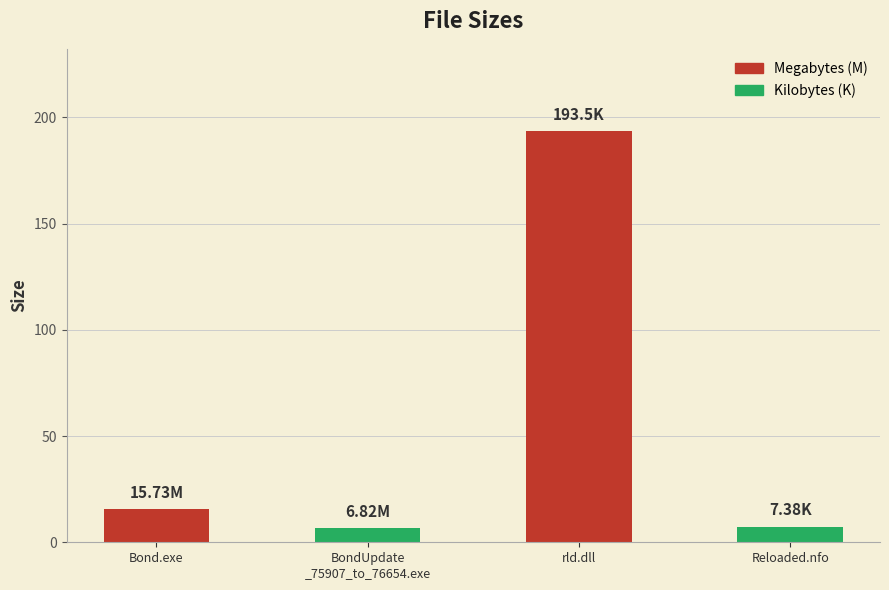

Which category has the highest value across all series?

rld.dll